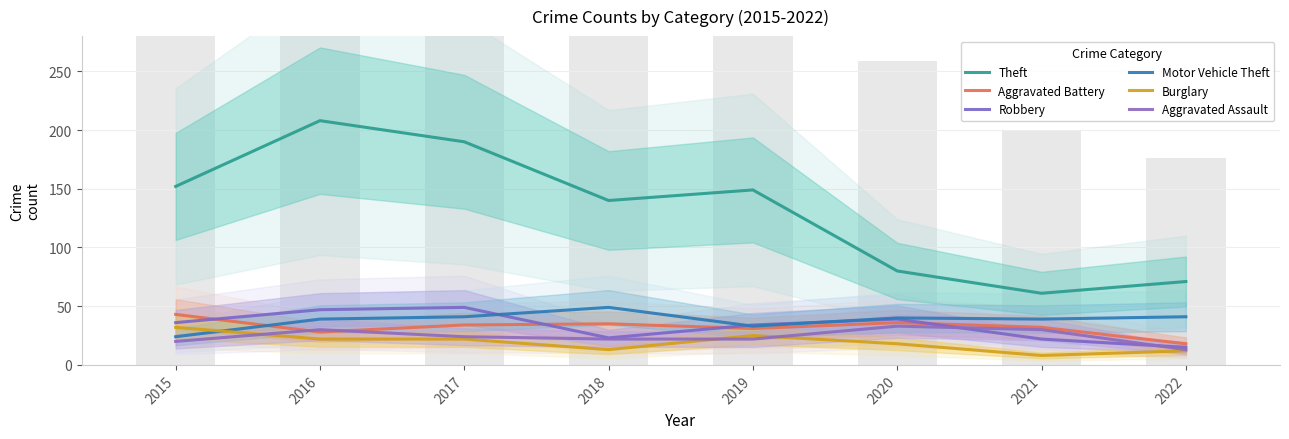

The Robbery series shows 17 at 2017. True or false?

False